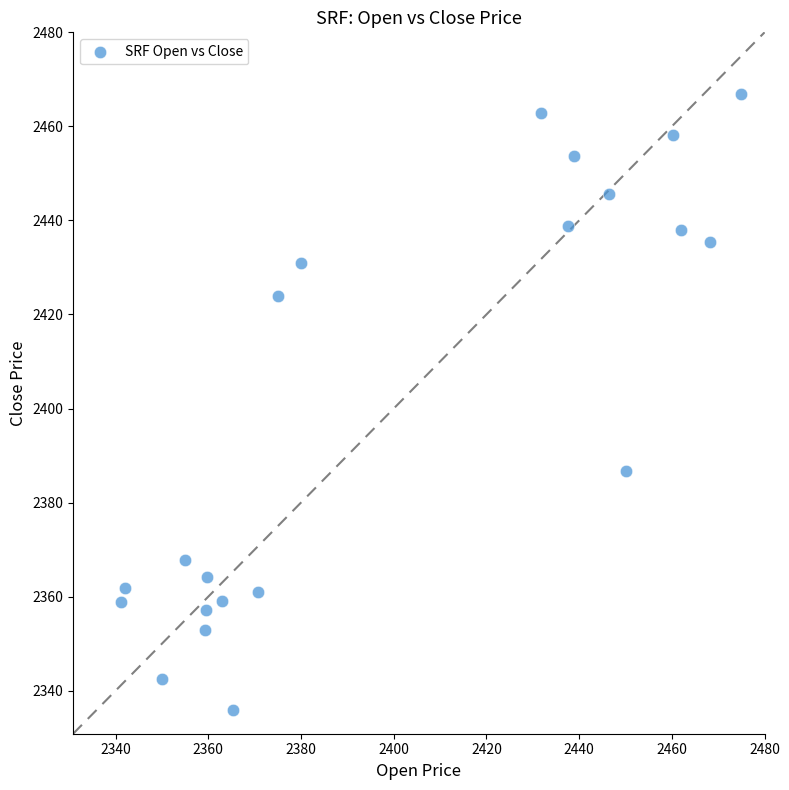

What Y value in the scatter plot is closest to 2401?

2386.7